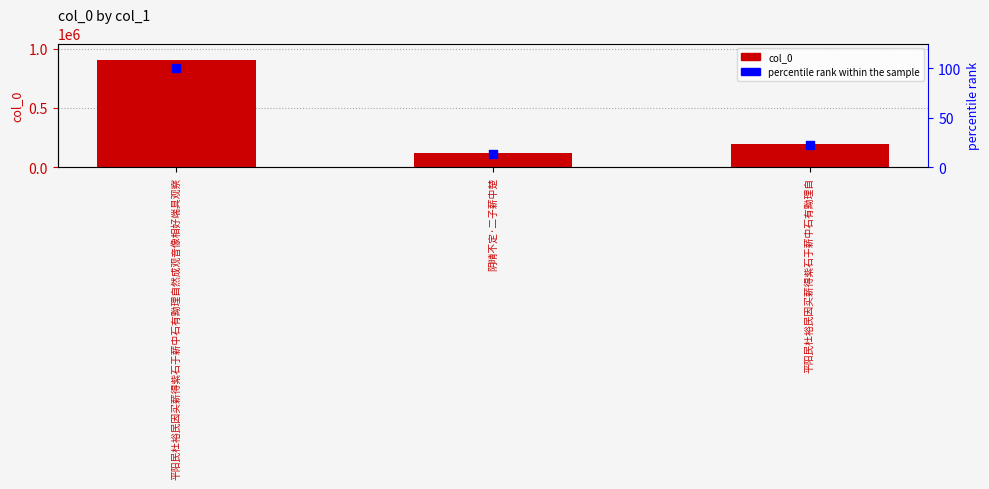

Which series reaches the minimum Y coordinate?

percentile rank within the sample